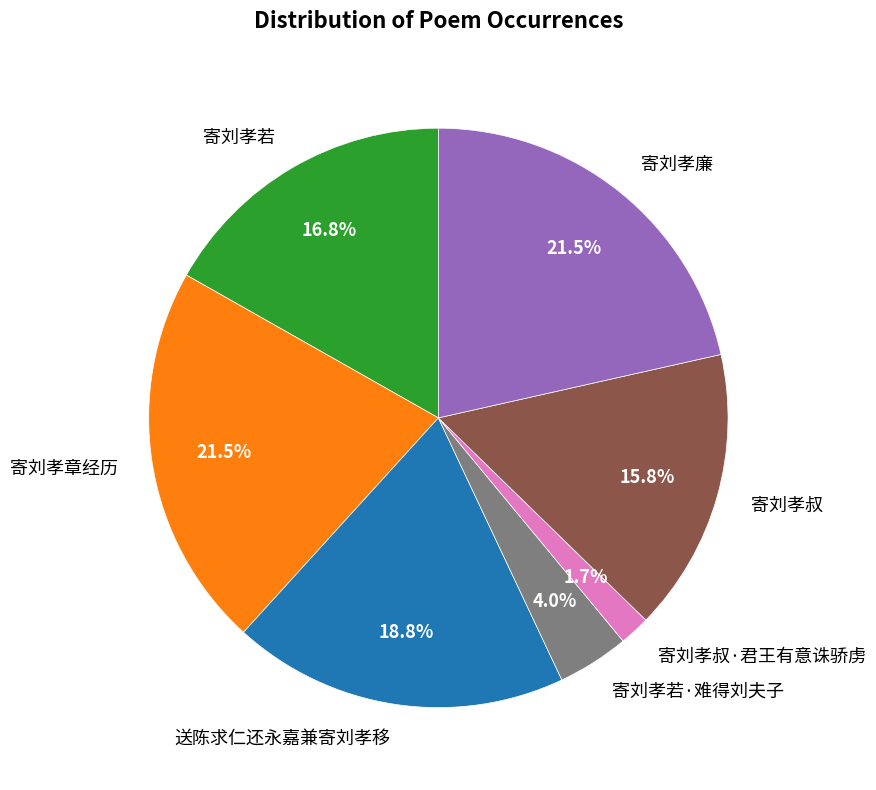

Approximately how many times larger is the value at 送陈求仁还永嘉兼寄刘孝移 compared to 寄刘孝章经历?

0.9